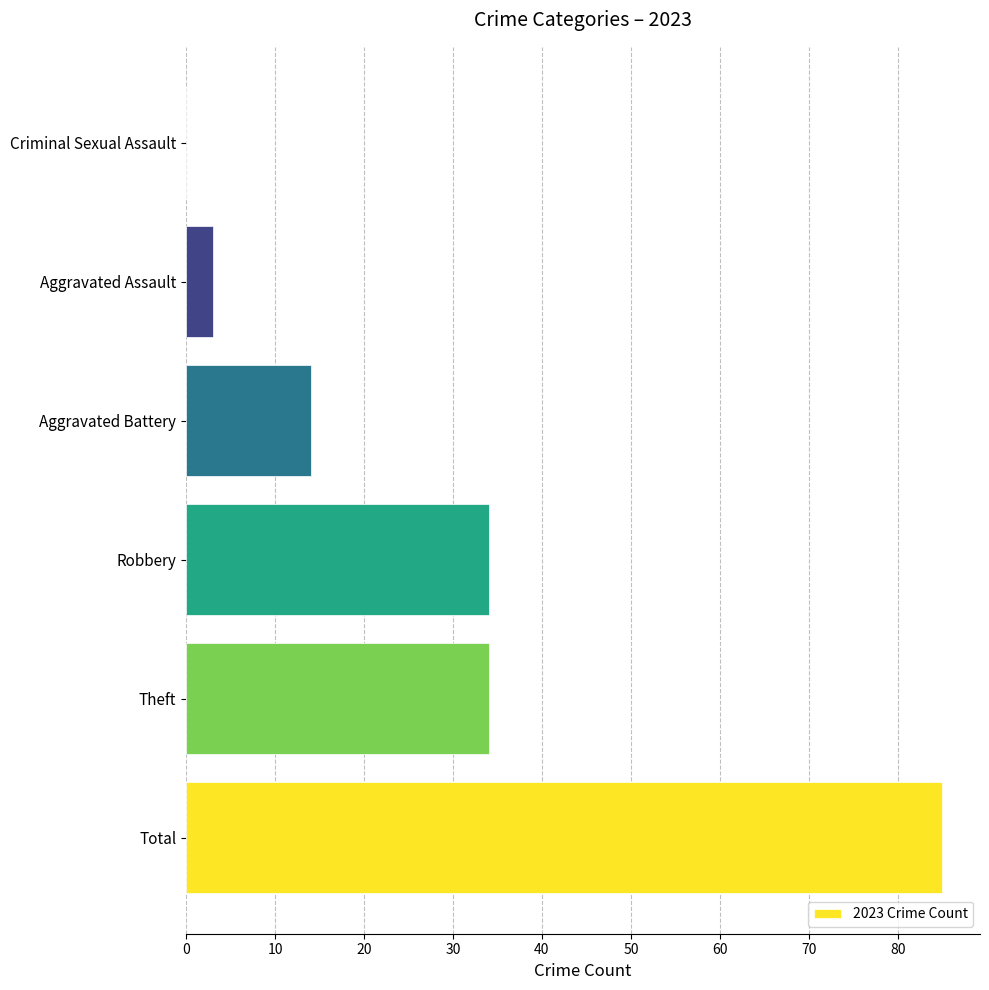

What is the sum of all values?

170